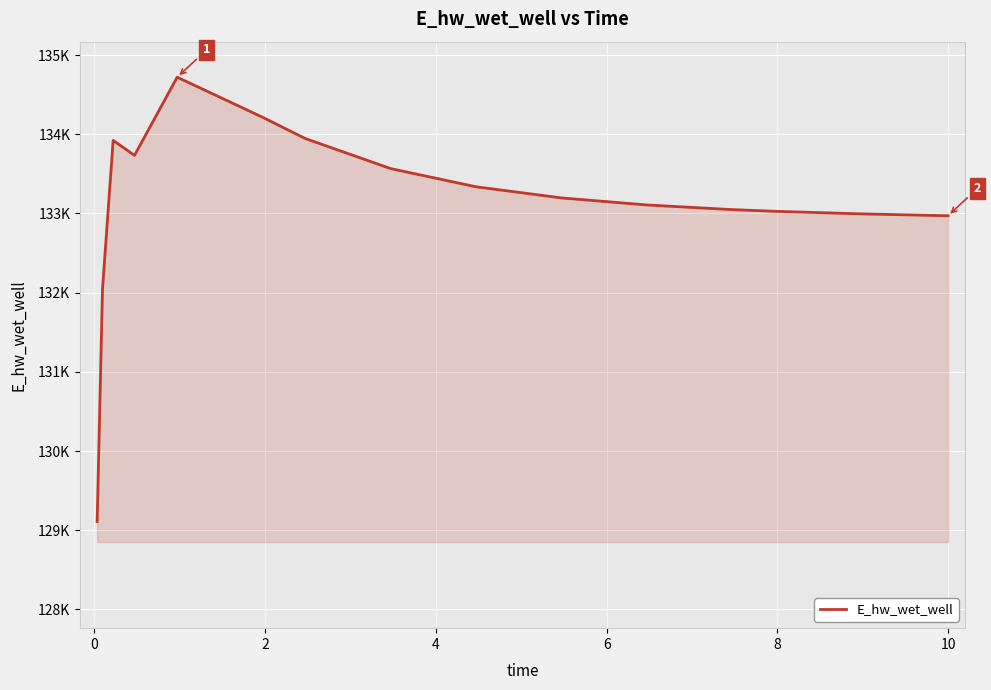

Is this an area chart (filled region under the line)?

Yes